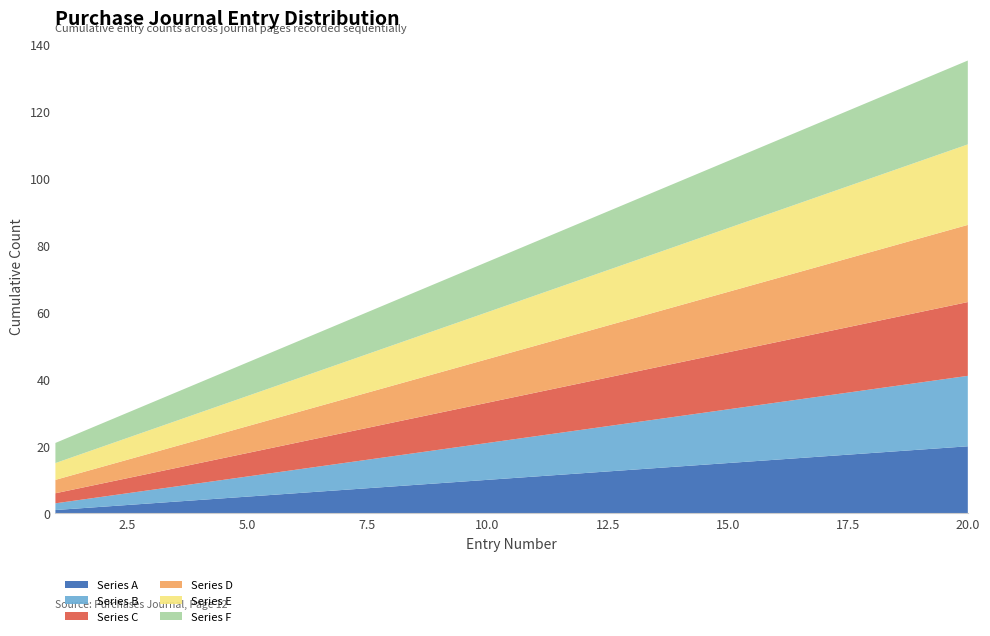

Reading right to left, extract all data points from this chart.

Series A: 20=20	19=19	18=18	17=17	16=16	15=15	14=14	13=13	12=12	11=11	10=10	9=9	8=8	7=7	6=6	5=5	4=4	3=3	2=2	1=1
Series B: 20=21	19=20	18=19	17=18	16=17	15=16	14=15	13=14	12=13	11=12	10=11	9=10	8=9	7=8	6=7	5=6	4=5	3=4	2=3	1=2
Series C: 20=22	19=21	18=20	17=19	16=18	15=17	14=16	13=15	12=14	11=13	10=12	9=11	8=10	7=9	6=8	5=7	4=6	3=5	2=4	1=3
Series D: 20=23	19=22	18=21	17=20	16=19	15=18	14=17	13=16	12=15	11=14	10=13	9=12	8=11	7=10	6=9	5=8	4=7	3=6	2=5	1=4
Series E: 20=24	19=23	18=22	17=21	16=20	15=19	14=18	13=17	12=16	11=15	10=14	9=13	8=12	7=11	6=10	5=9	4=8	3=7	2=6	1=5
Series F: 20=25	19=24	18=23	17=22	16=21	15=20	14=19	13=18	12=17	11=16	10=15	9=14	8=13	7=12	6=11	5=10	4=9	3=8	2=7	1=6